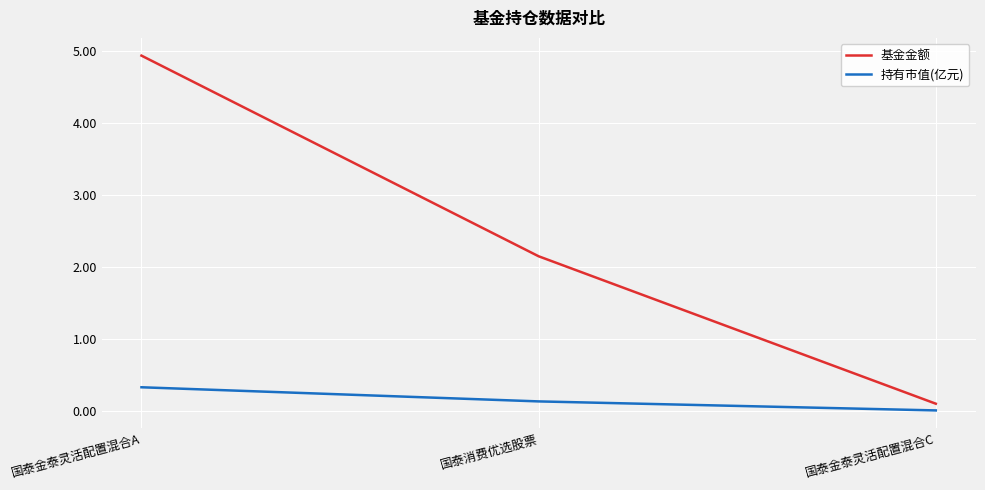

True or false: 持有市值(亿元) has a value of 0.0 at 国泰金泰灵活配置混合C.

True